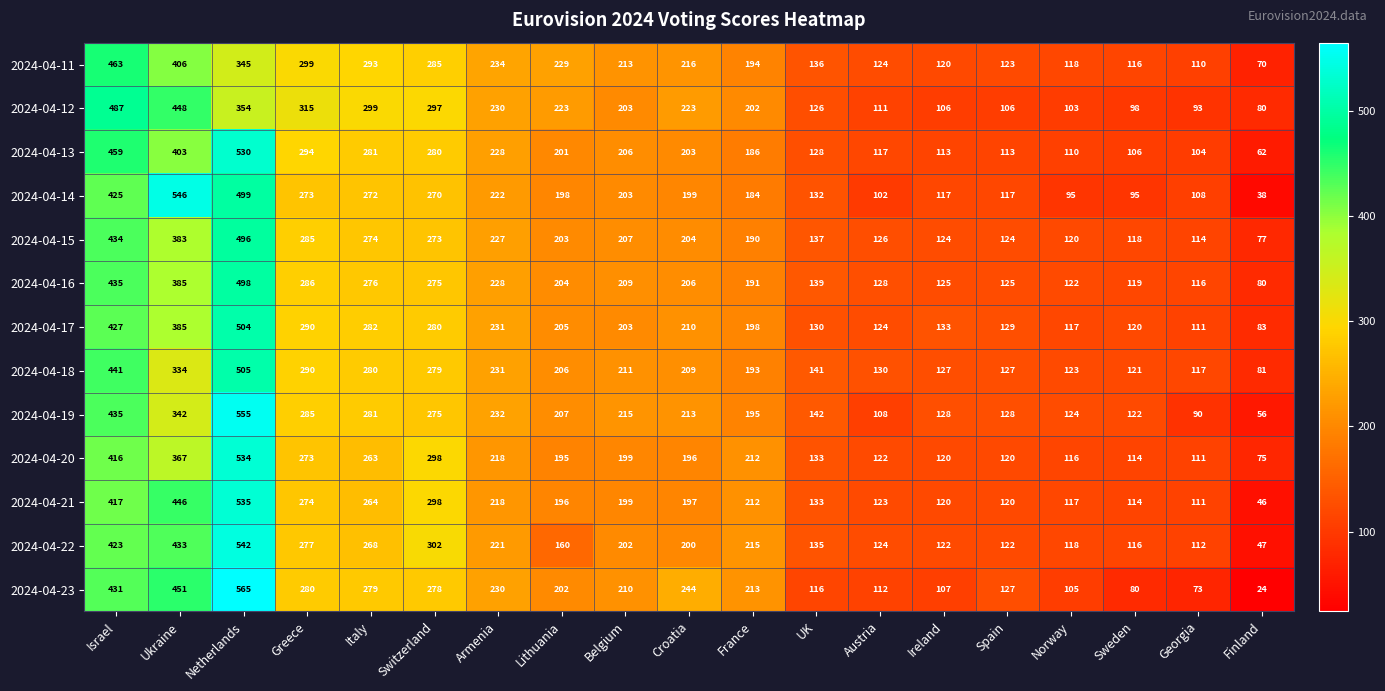

Which series has the largest total across all categories?

2024-04-17